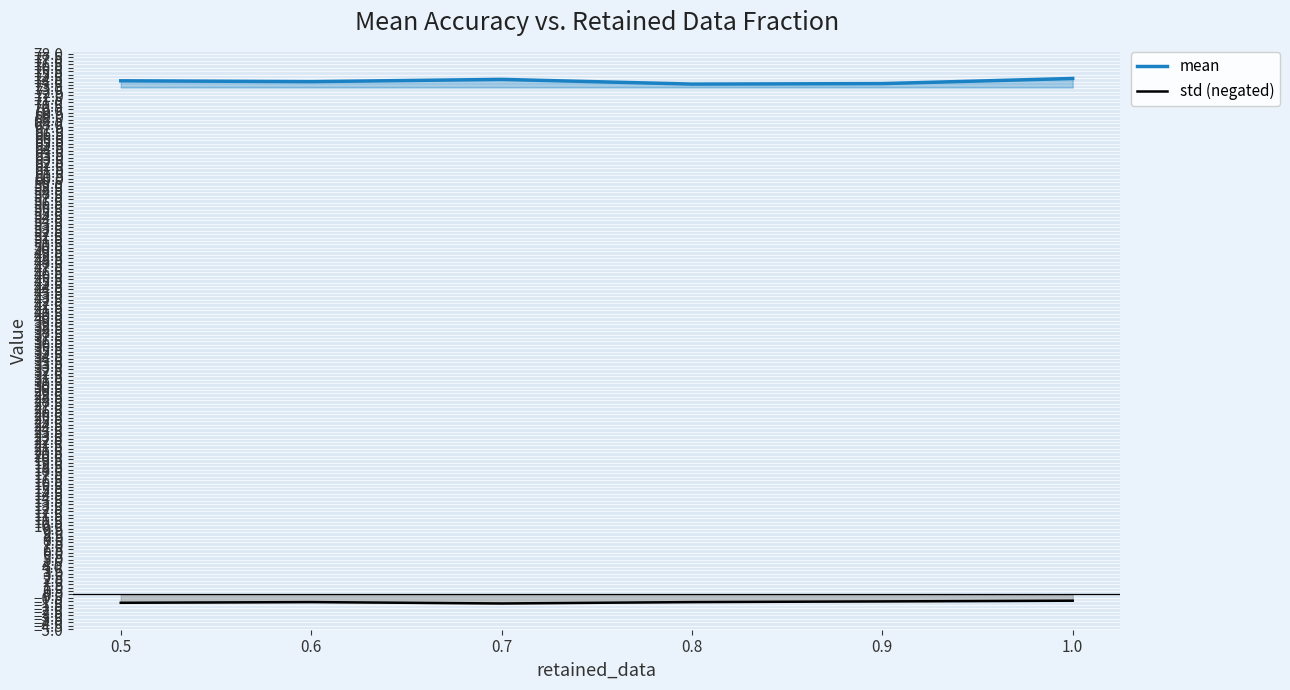

At which category does the chart reach its peak across all series?

1.0